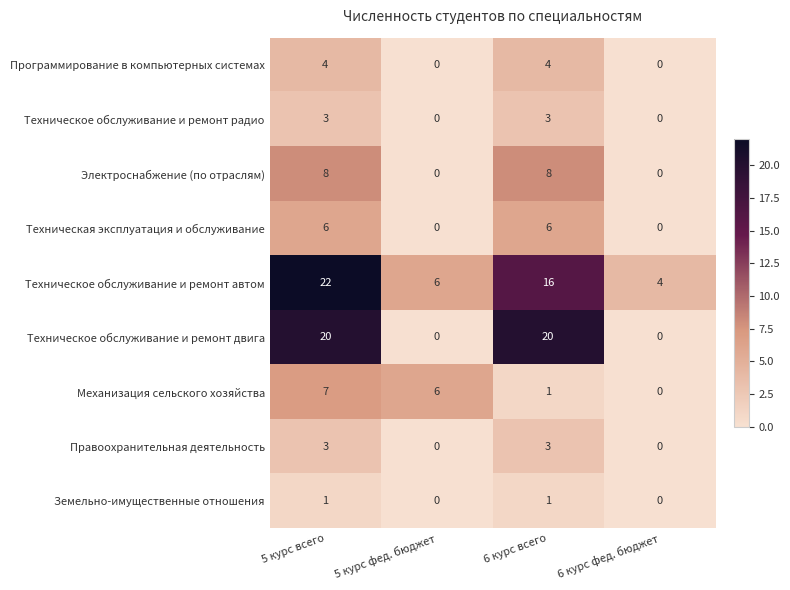

How many Программирование в компьютерных системах values are between 0 and 4?

4